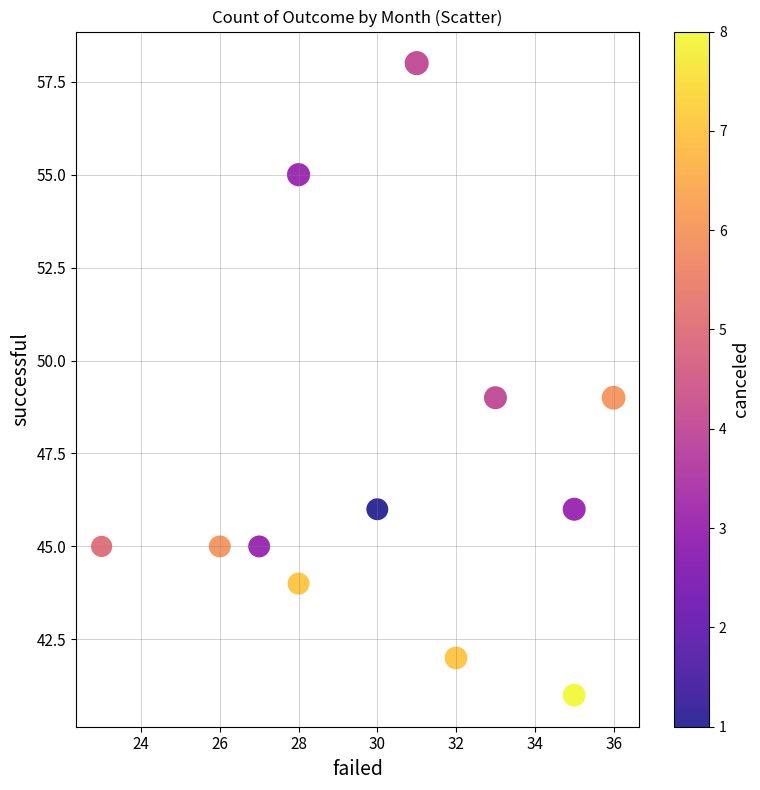

What is the average X value?

30